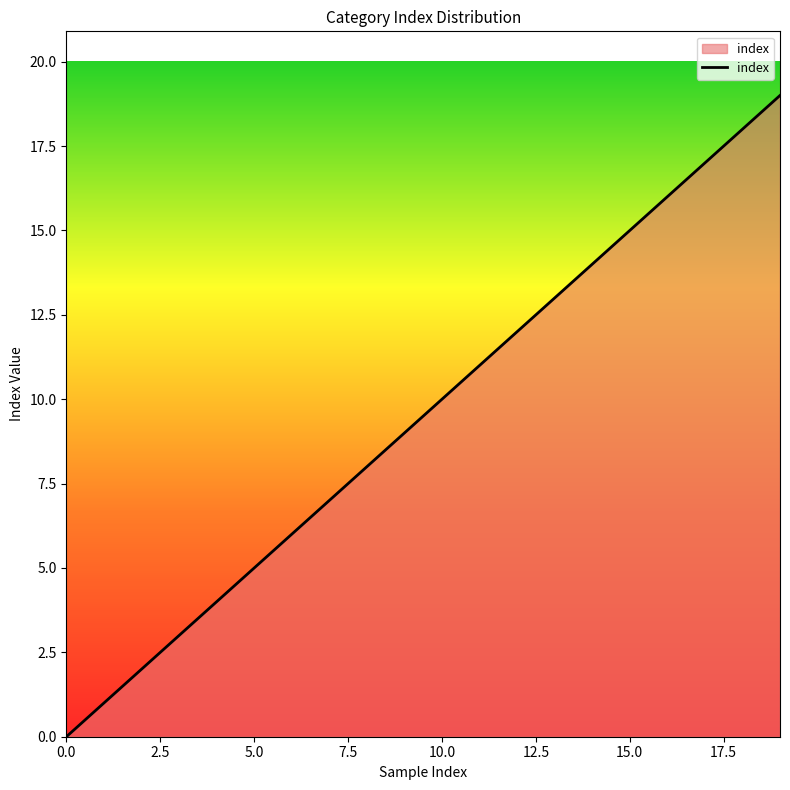

What is the sum of all values?

190